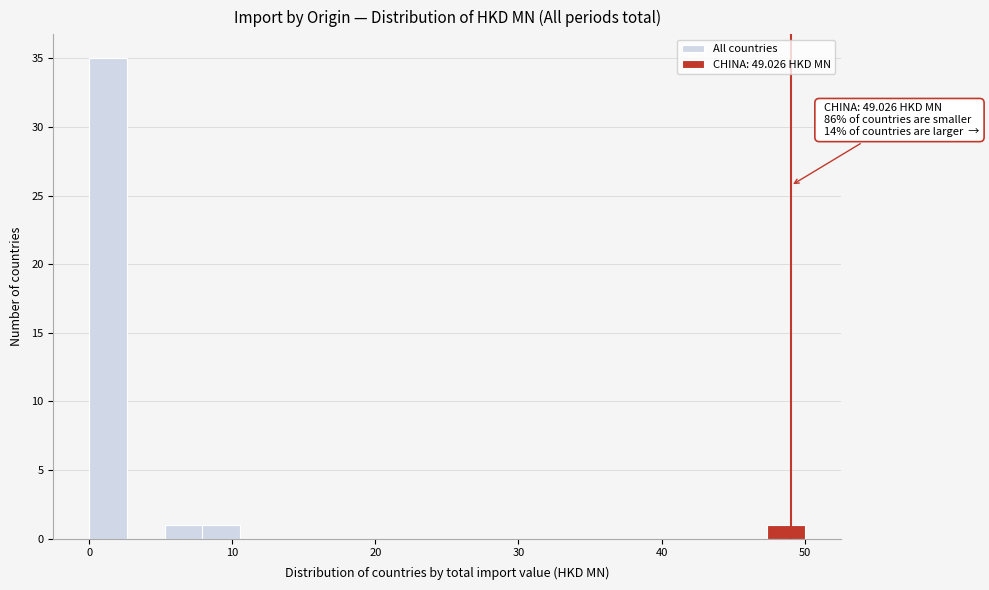

Read against the x-axis, roughly where is the centre of the tallest bar?

1